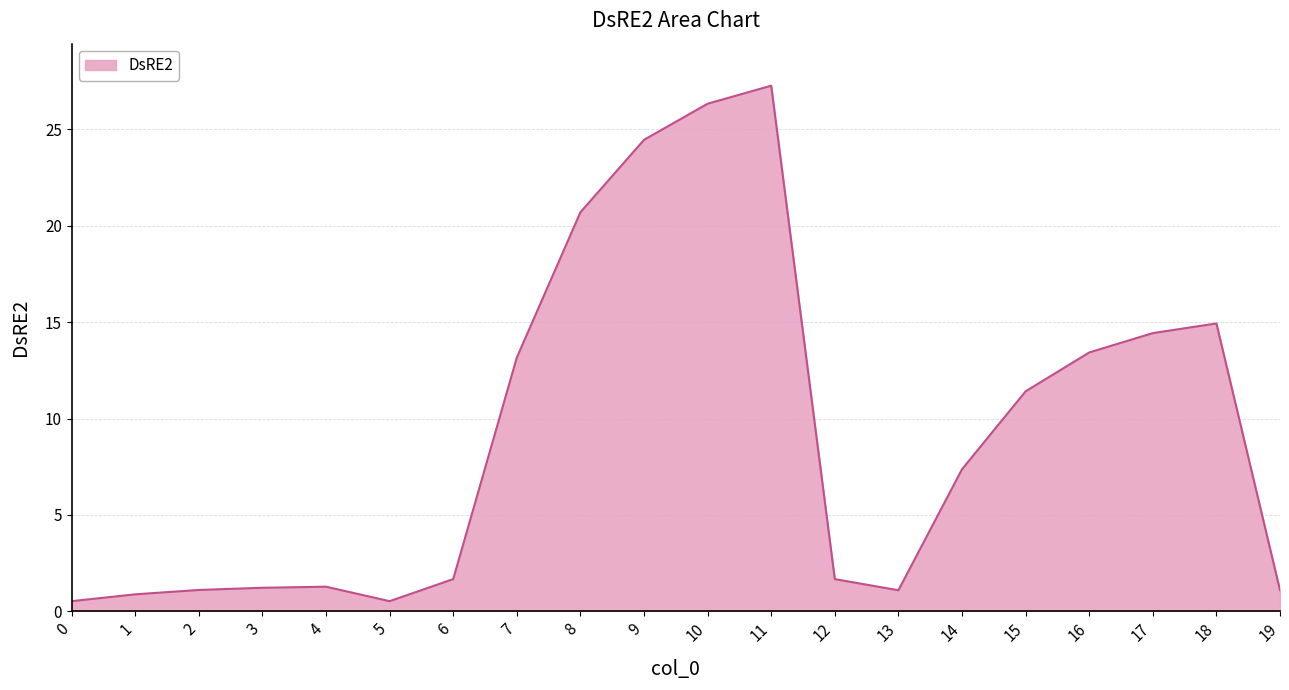

What is the change in value from 6 to 8?

+19.0